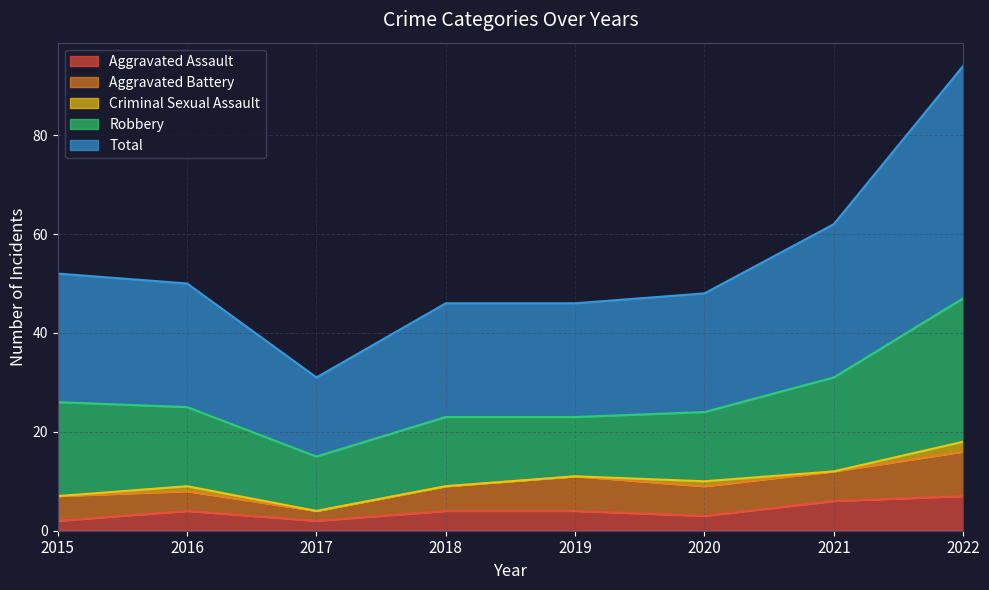

What is the difference between the maximum and second lowest values in the Aggravated Battery series?

5